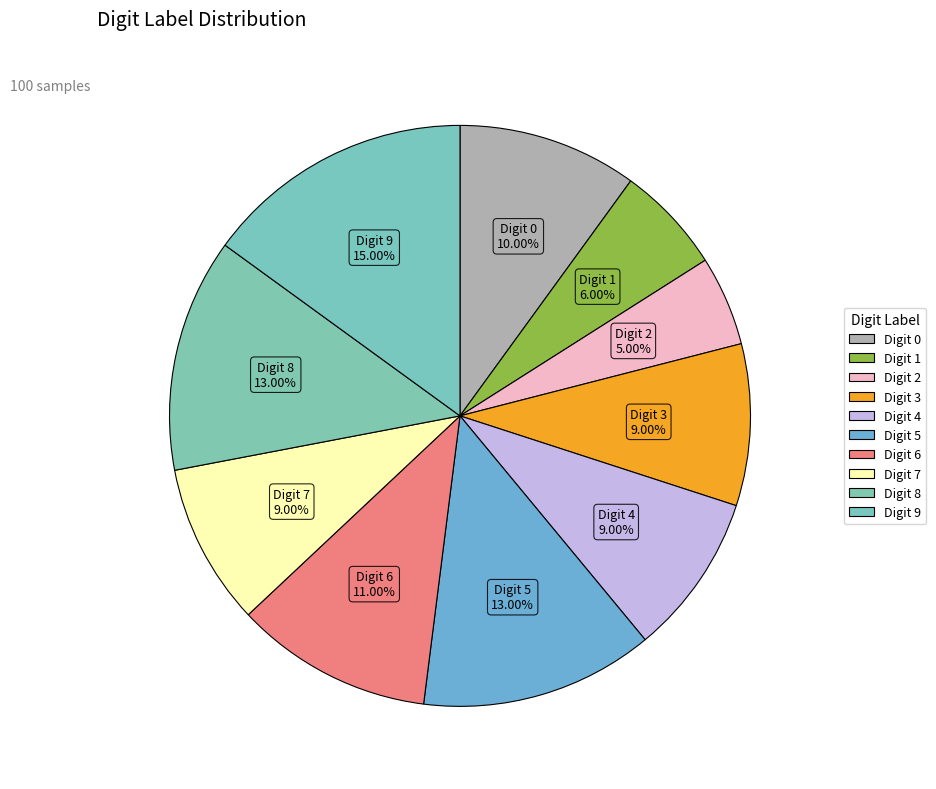

Does any single category account for the majority?

No